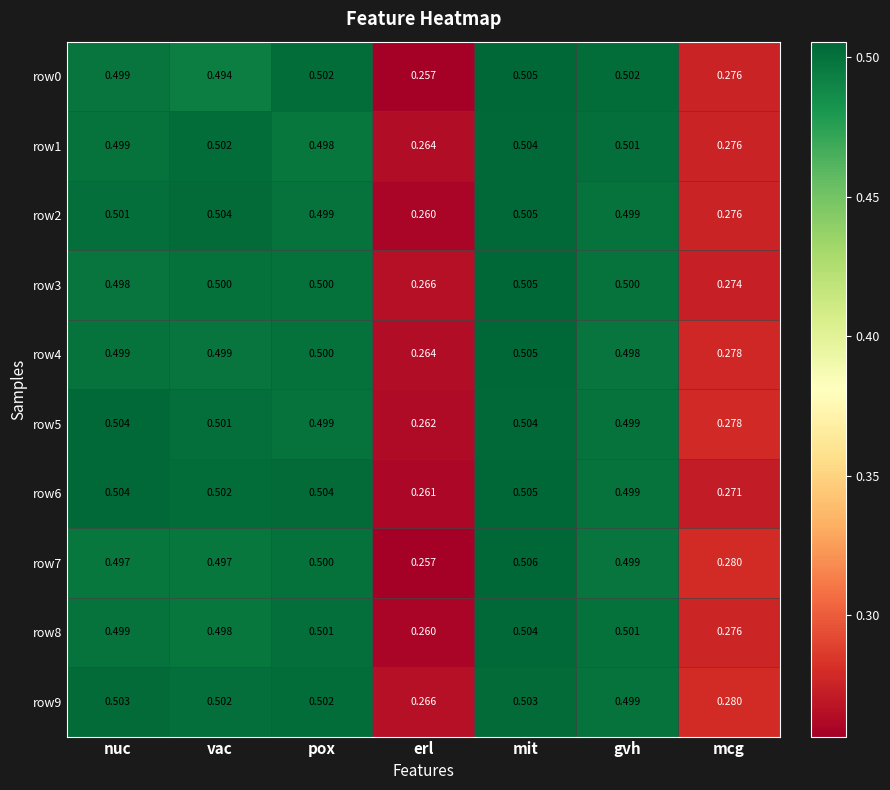

At which label is row3 closest to 0?

erl